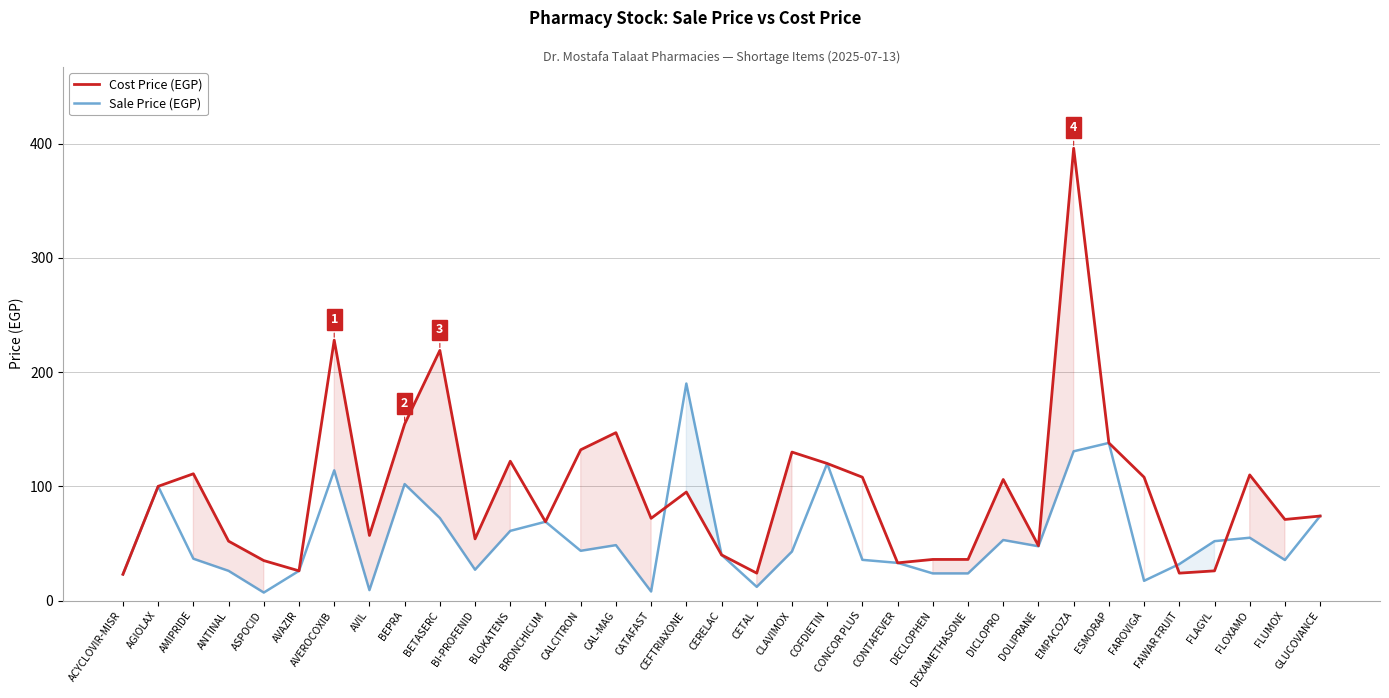

List the series in order of their overall mean, lowest first.

Sale Price (EGP), Cost Price (EGP)